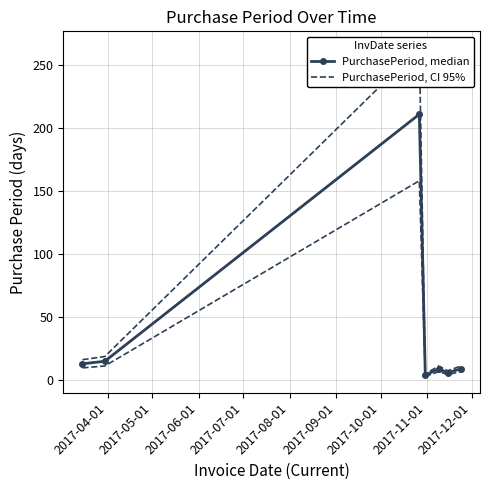

What is the difference between the second highest and second lowest values in the PurchasePeriod, CI 95% series?

11.2